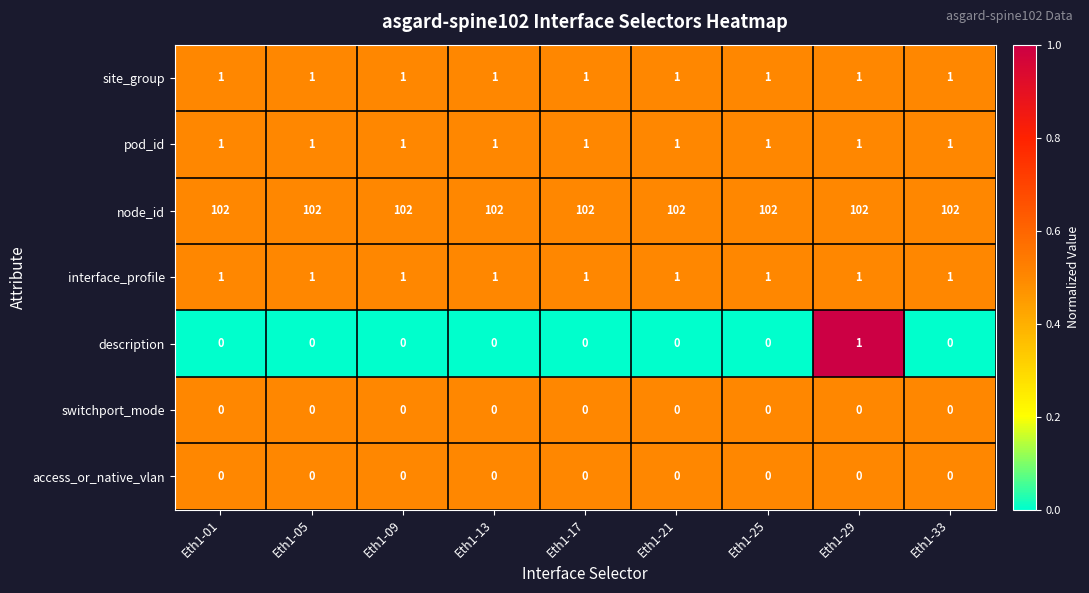

Is it true that node_id equals 167 at Eth1-21?

False